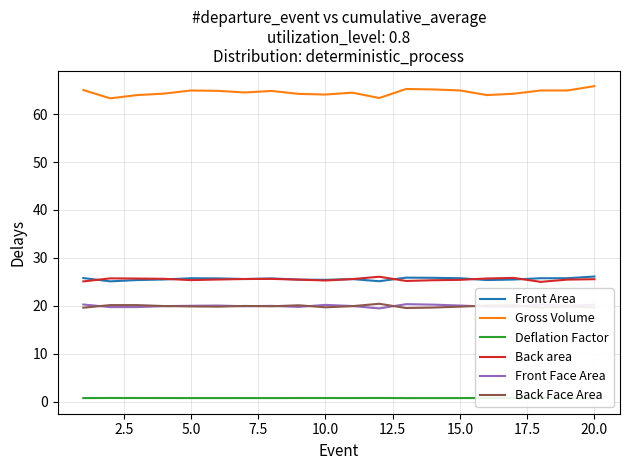

The Front Face Area series shows 20.1 at 15.0. True or false?

True